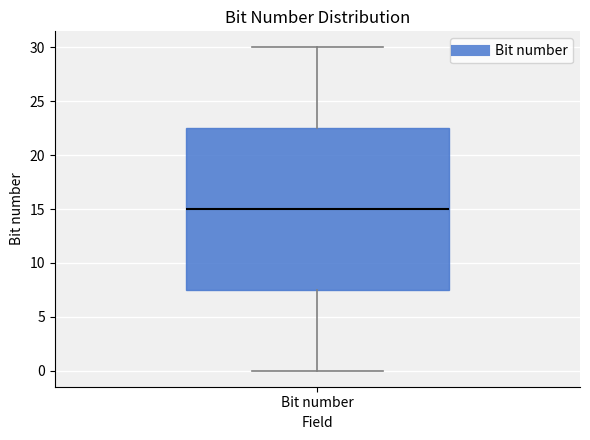

Transcribe this box plot: give where the median line is, the range the box spans, and where the two whiskers end, as read against the y-axis. The values are not printed on the chart, so give them approximately, as read against the axis.

median 15.0, box 7.5 to 22.5, whiskers 0.0 to 30.0